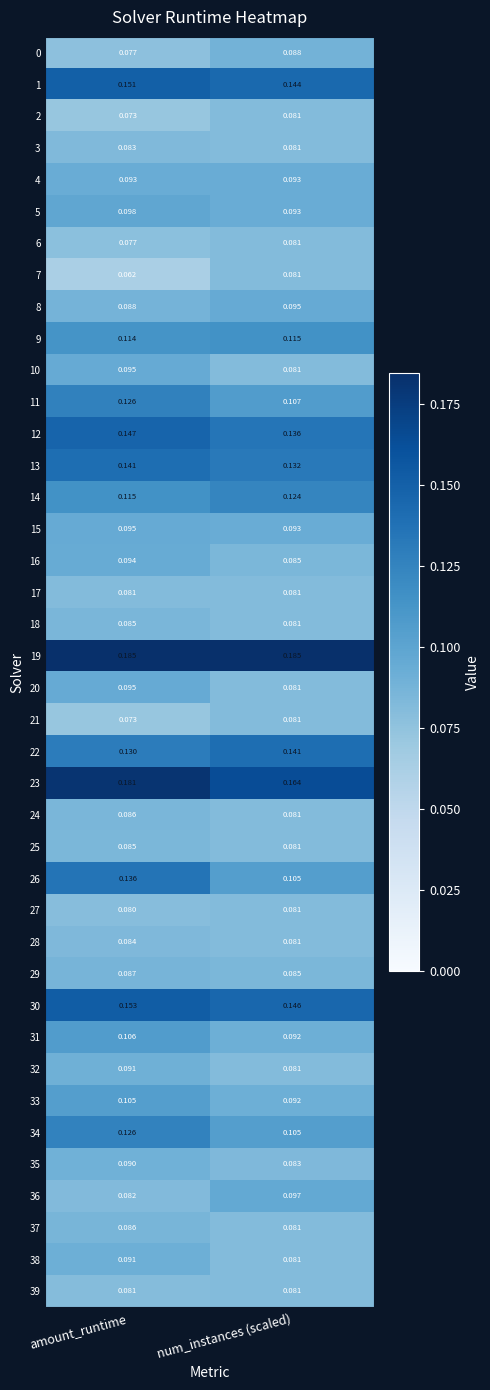

Which category has the lowest value in the 21 series?

amount_runtime